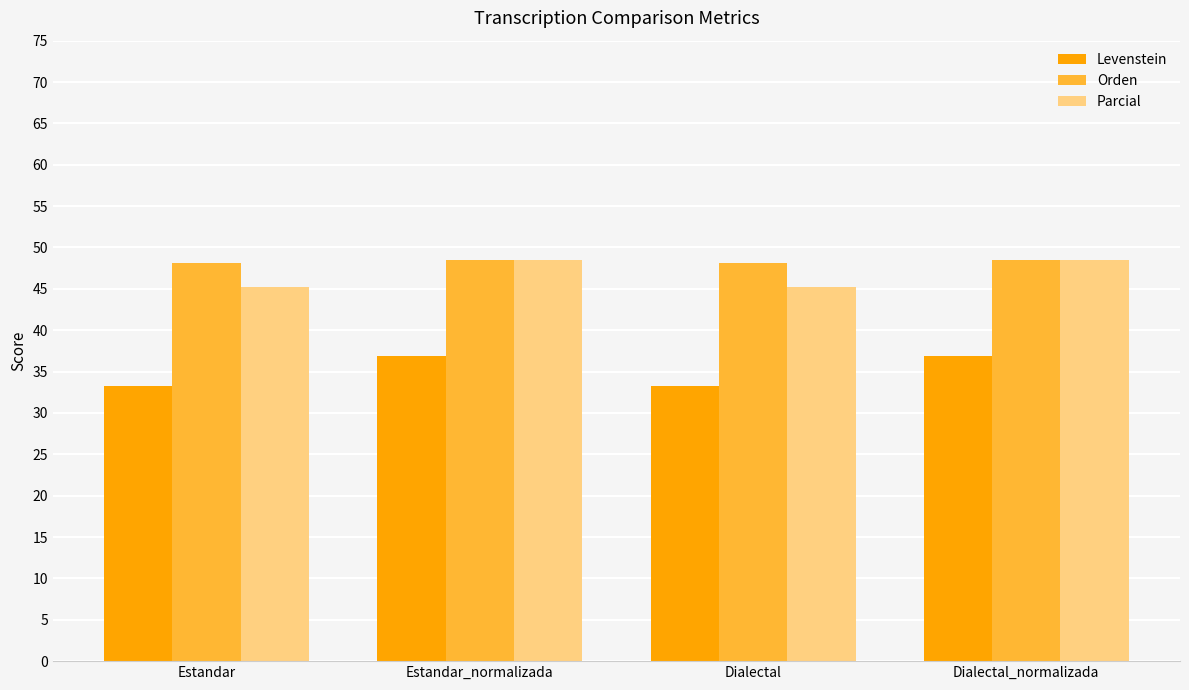

Reading right to left, list all the values displayed in this chart.

Levenstein: Dialectal_normalizada=36.9	Dialectal=33.2	Estandar_normalizada=36.9	Estandar=33.2
Orden: Dialectal_normalizada=48.5	Dialectal=48.1	Estandar_normalizada=48.5	Estandar=48.1
Parcial: Dialectal_normalizada=48.5	Dialectal=45.3	Estandar_normalizada=48.5	Estandar=45.3